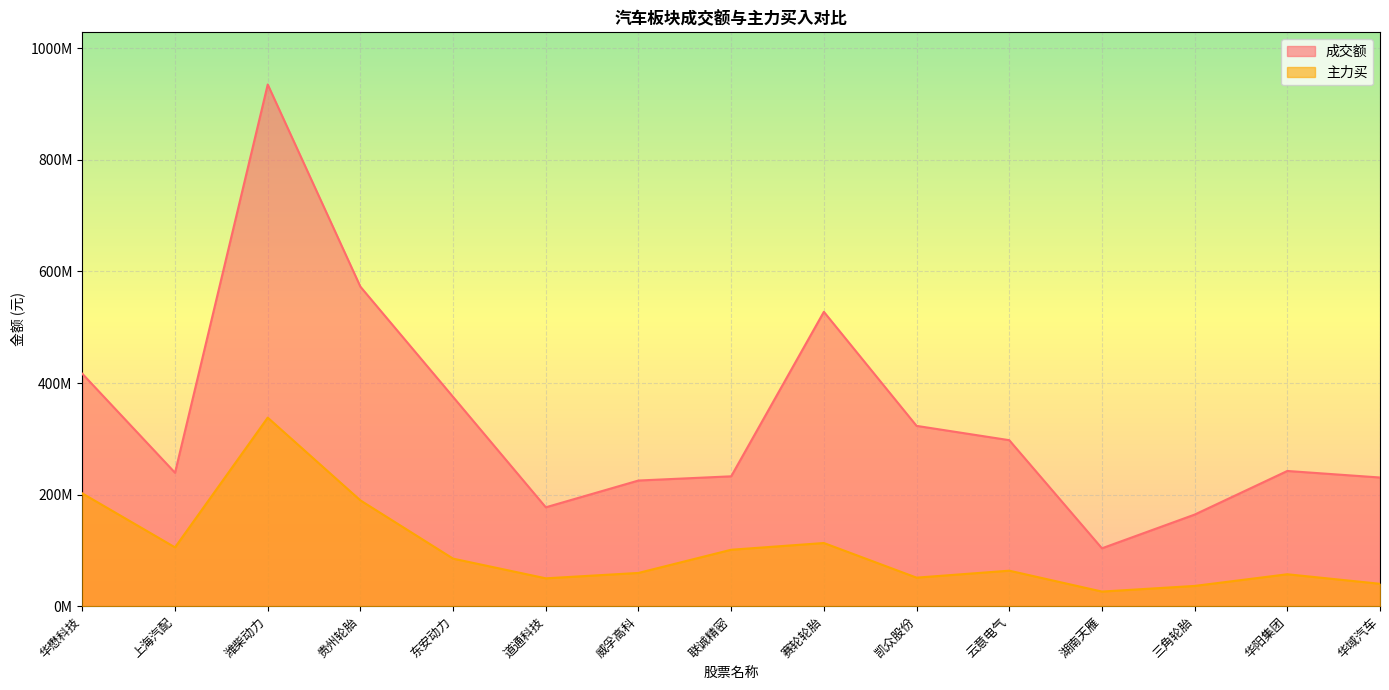

Rank the series by their maximum value, from highest to lowest.

成交额, 主力买